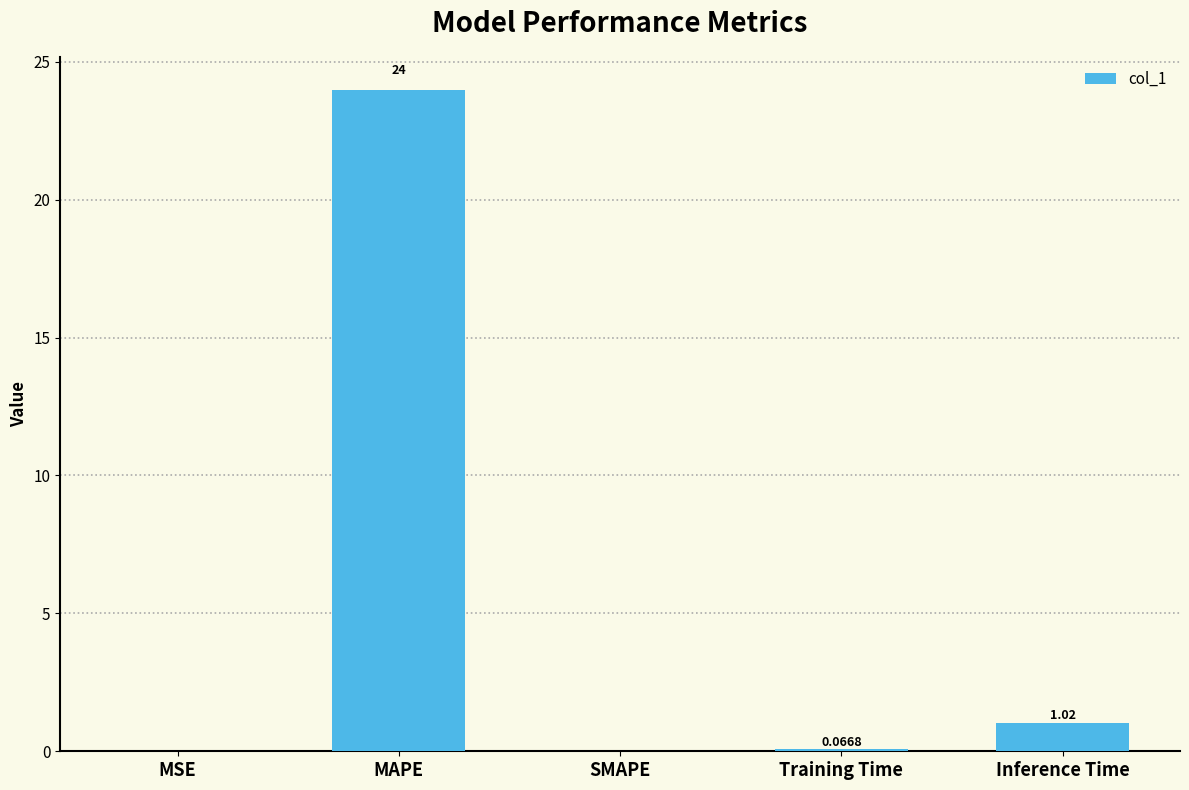

Which has a higher value, Inference Time or MSE?

Inference Time